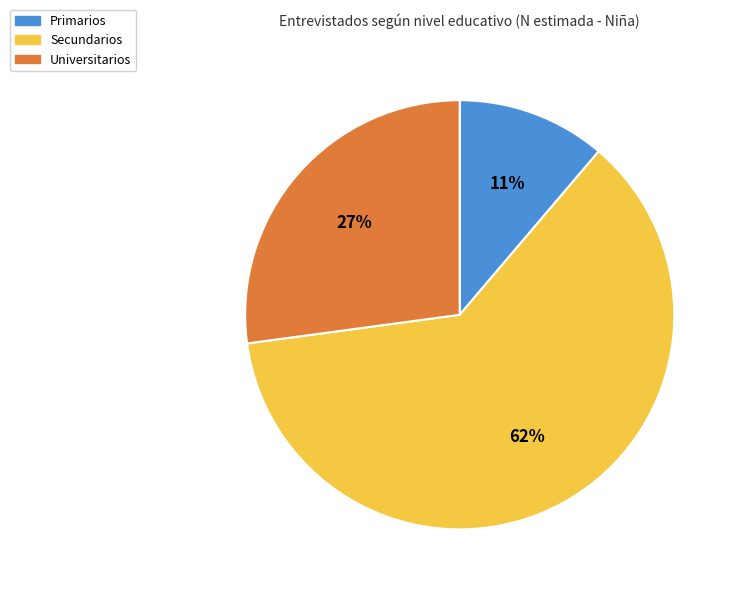

Which slice is the smallest?

Primarios